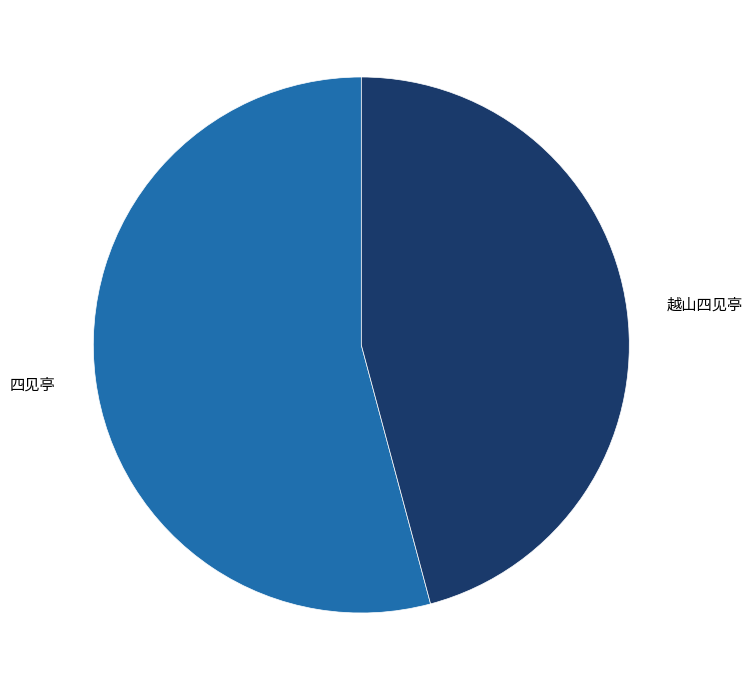

Which has a higher value, 四见亭 or 越山四见亭?

四见亭